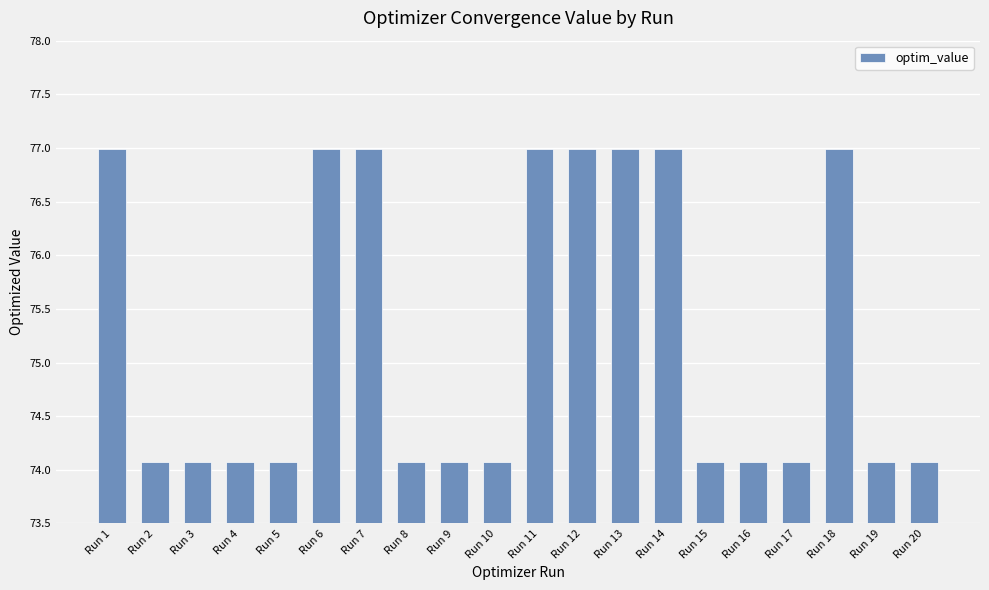

True or false: the data shows 21.4 at Run 3.

False